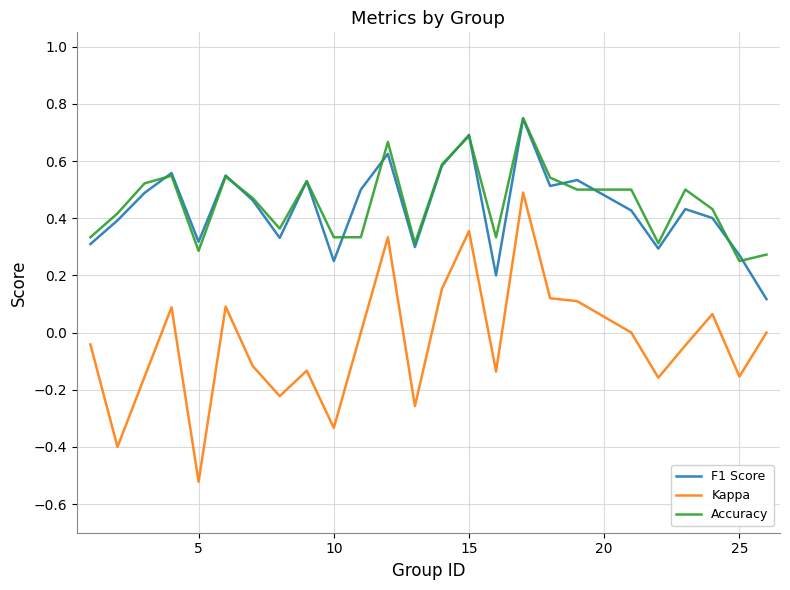

True or false: F1 Score and Kappa cross at least once.

False